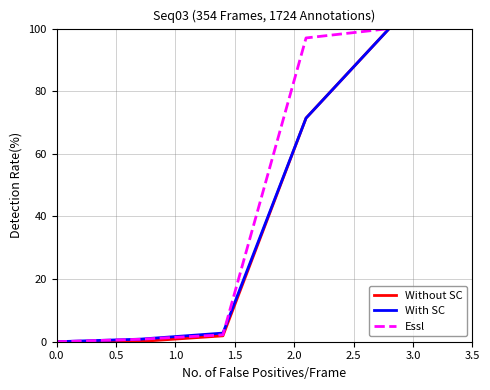

What is the greatest value displayed?

100.0